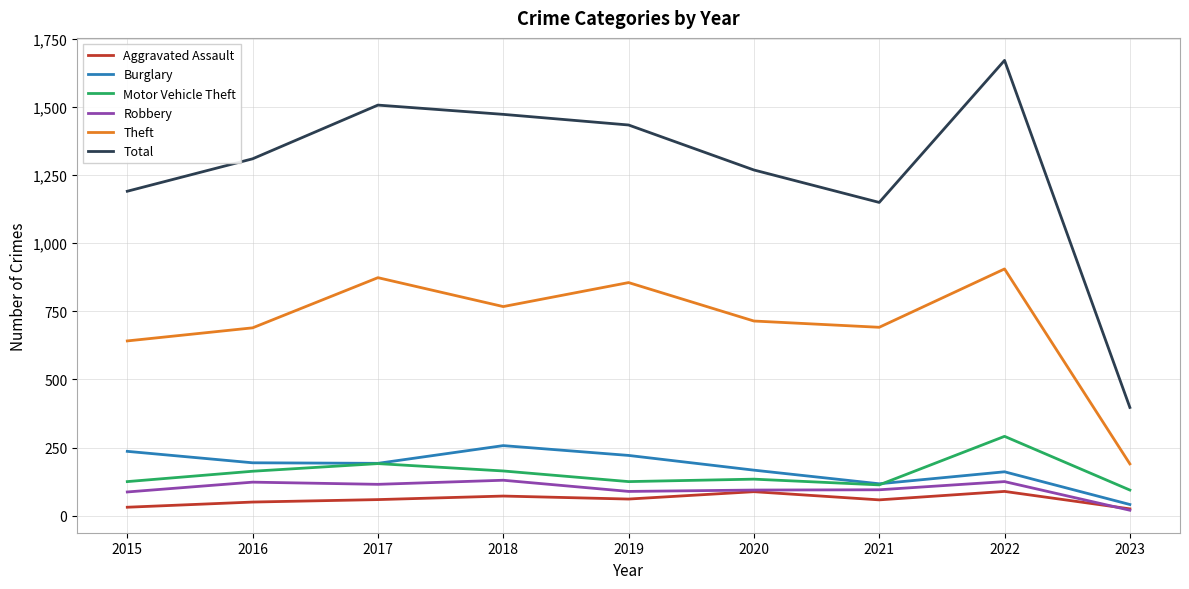

Does the chart display data point markers on the line(s)?

No